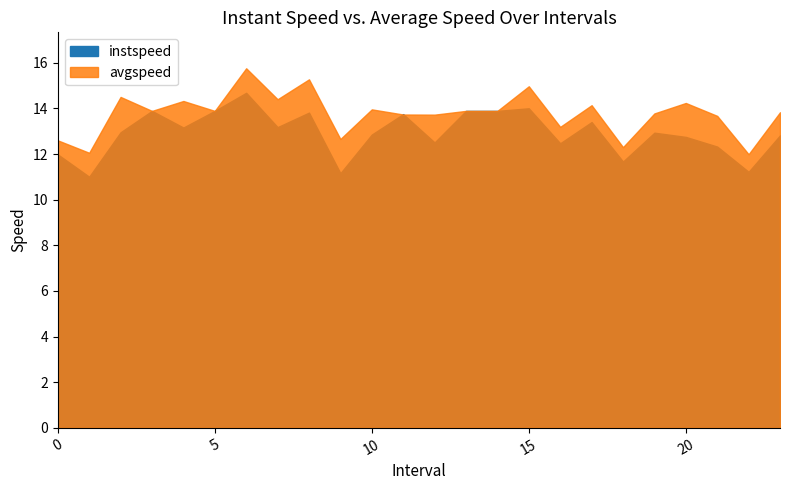

Rank the series by their maximum value, from lowest to highest.

instspeed, avgspeed